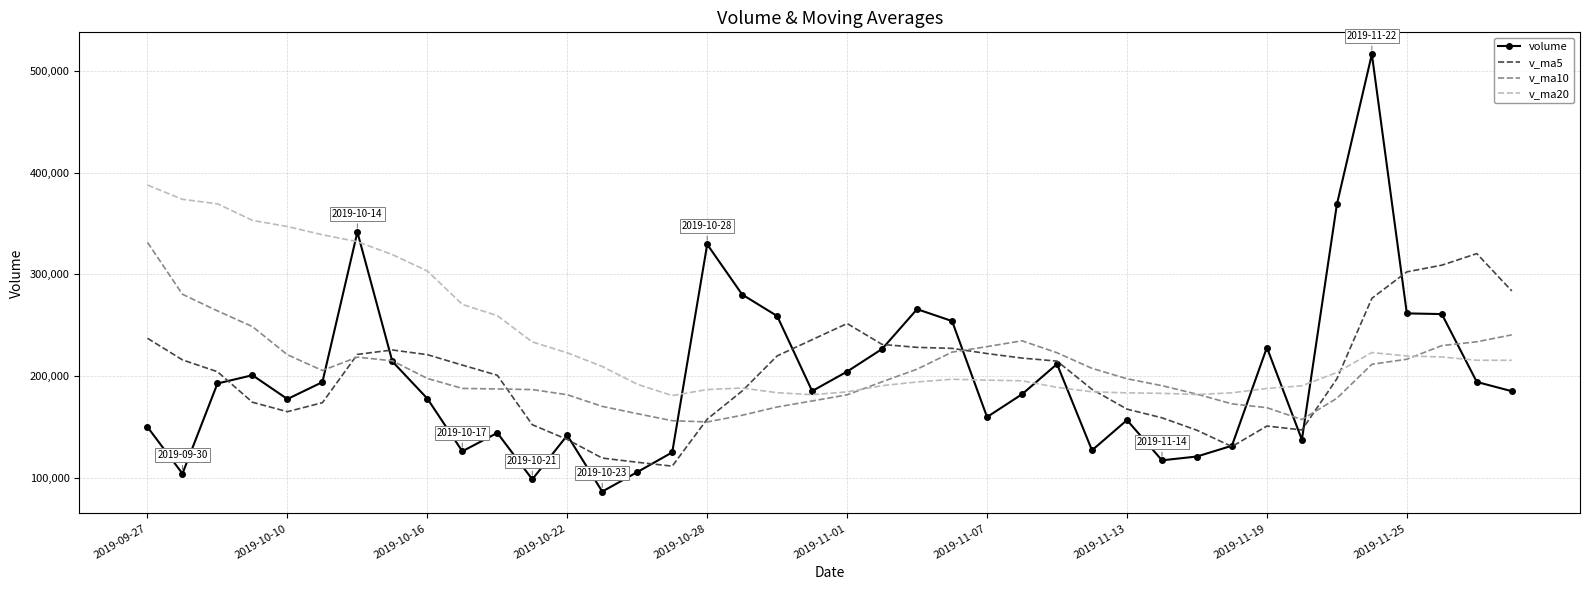

Which series has the largest total across all categories?

v_ma20